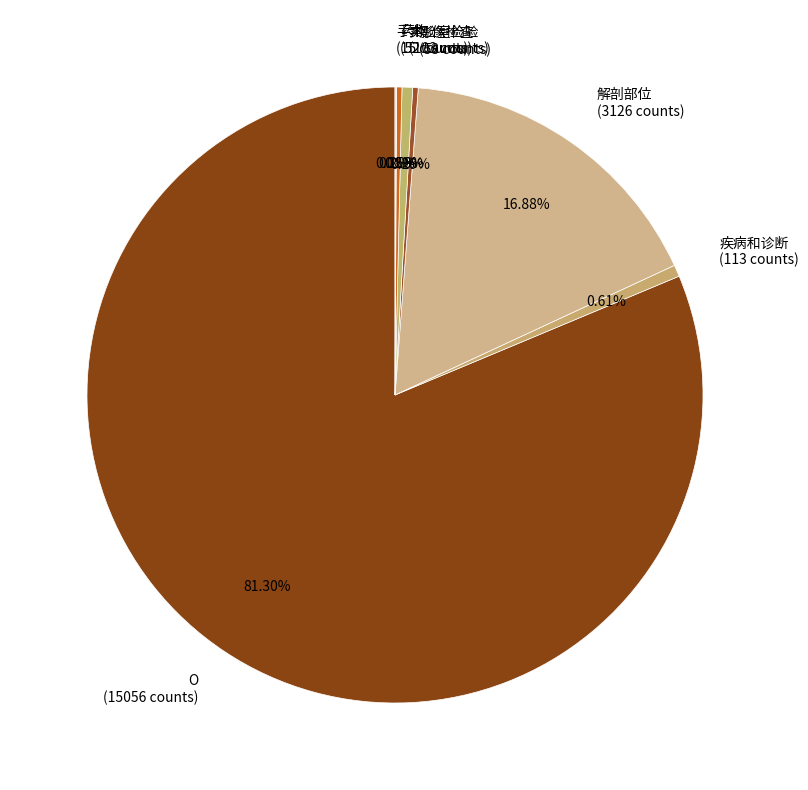

Which category accounts for the majority?

O